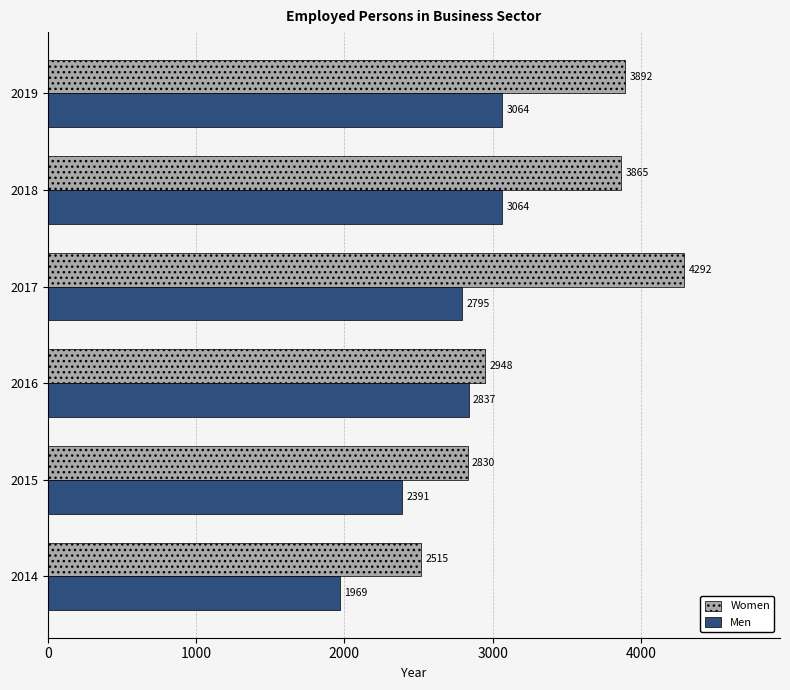

Which category has the highest value in the Men series?

2019